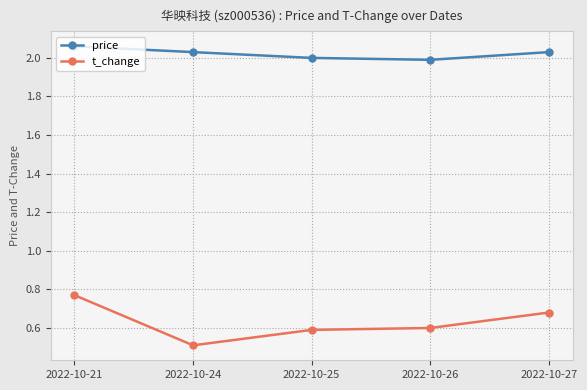

Count the t_change values in the range 0 to 1.

5